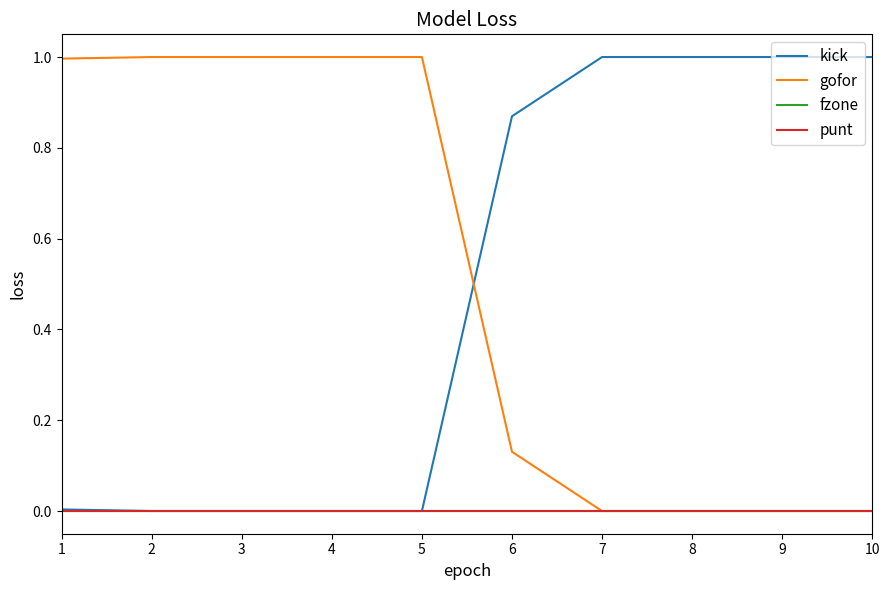

True or false: fzone has more than 2 interior local peaks.

False